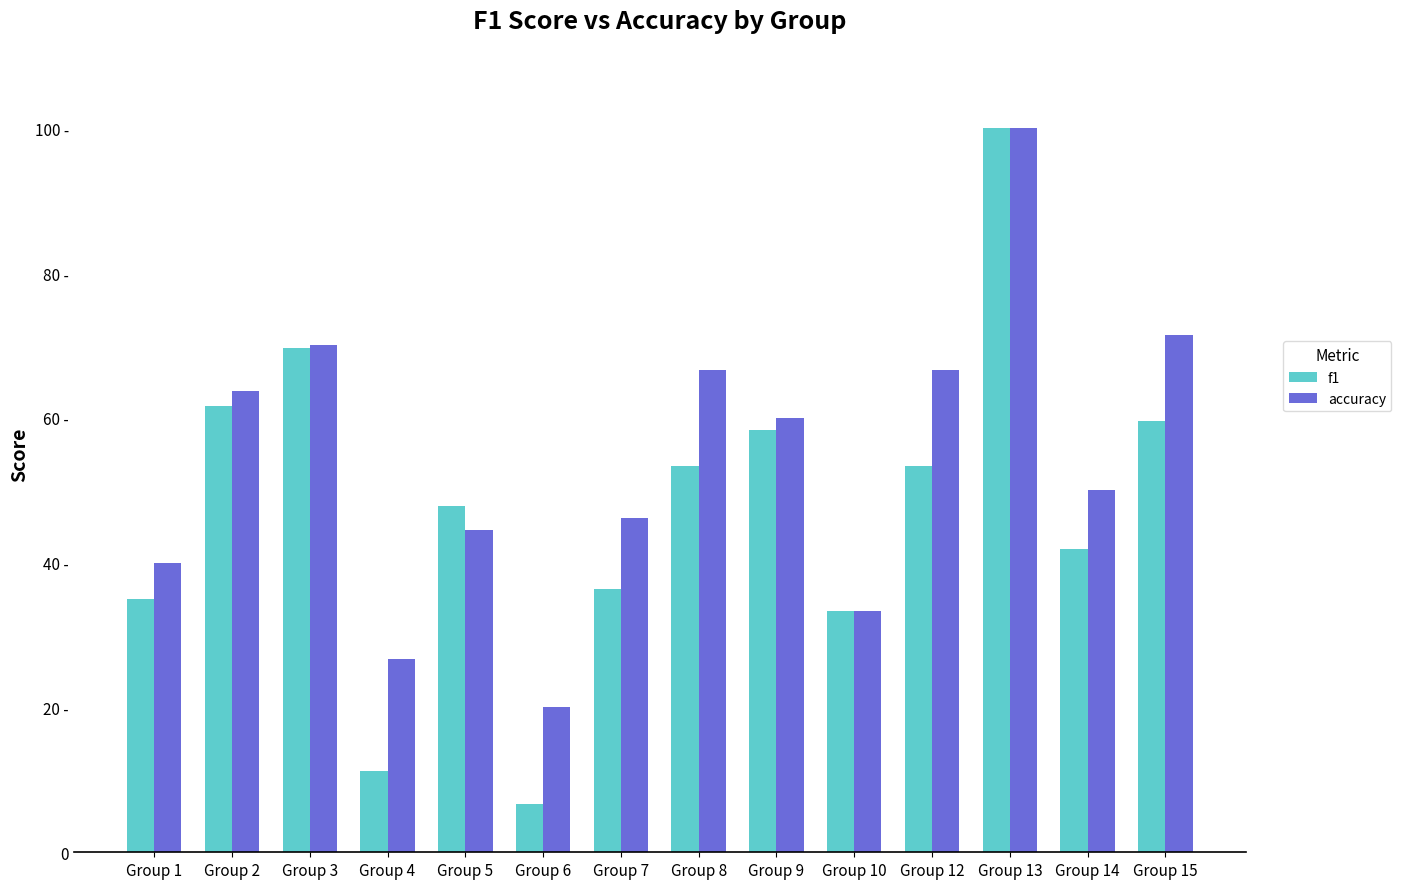

Which series has the largest total across all categories?

accuracy